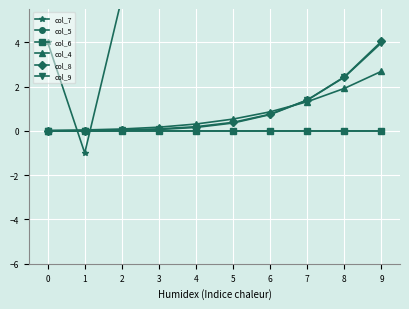

Count the number of categories in the chart.

10